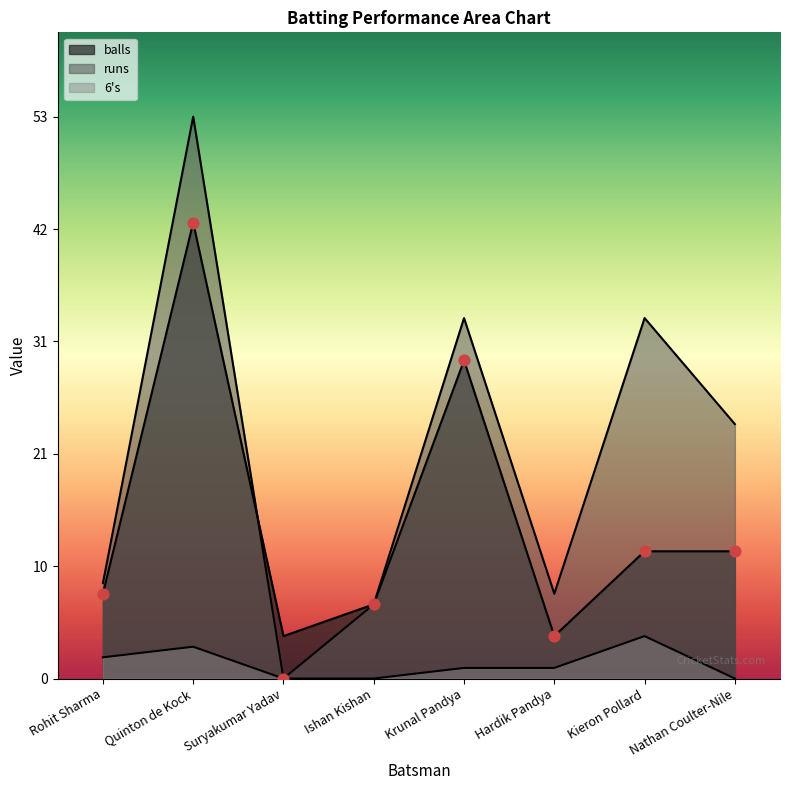

At how many categories does at least one series exceed 38?

1